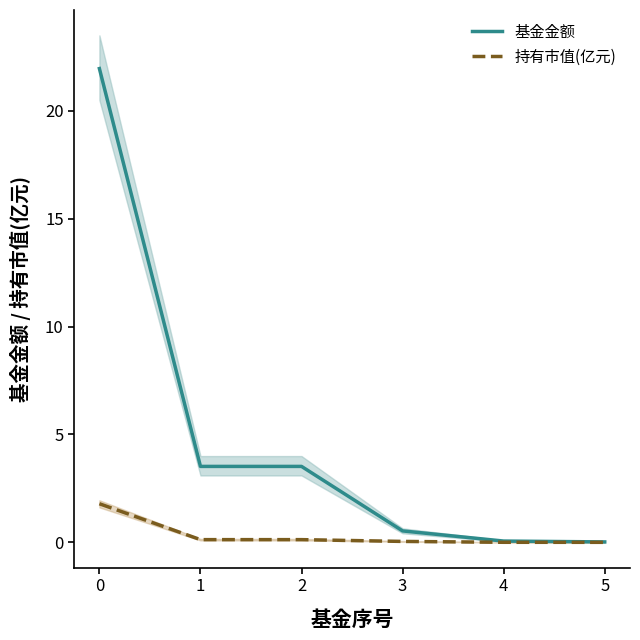

What is the difference between the 基金金额 values at 2 and 4?

3.5